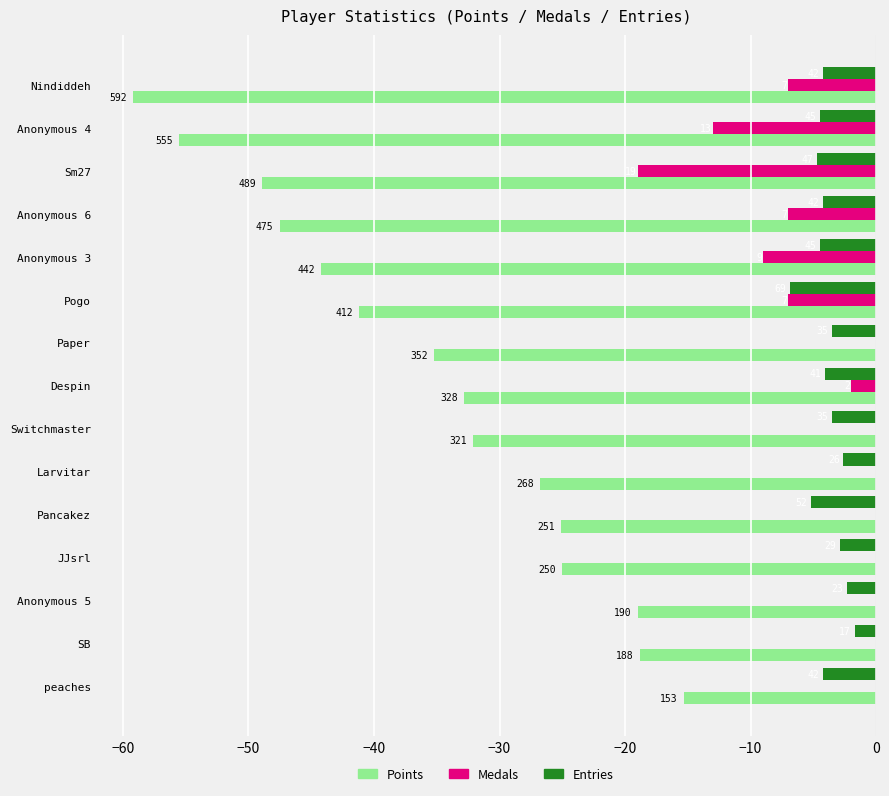

What are all the series names shown in the legend?

Points, Medals, Entries